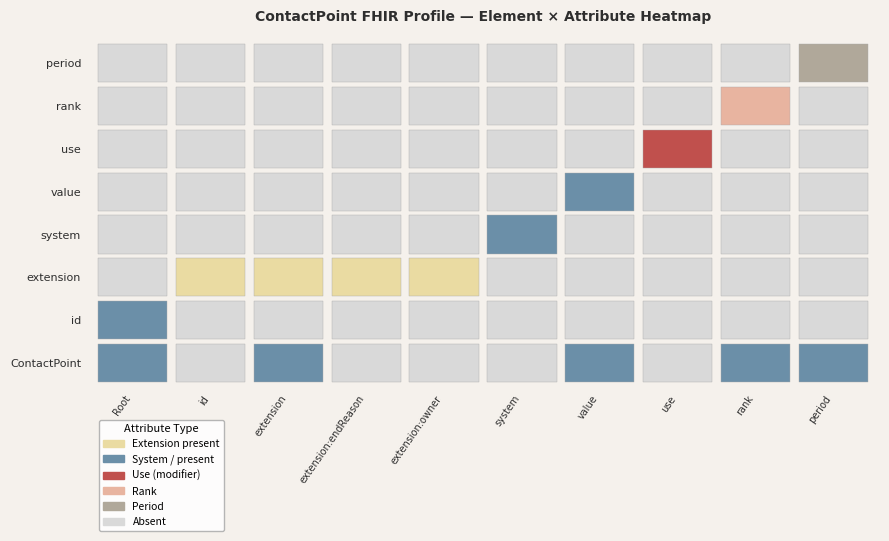

Where is rank nearest to the value 0?

ContactPoint